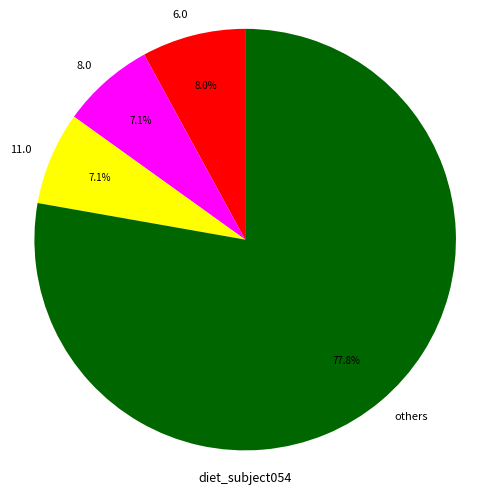

Is there a majority slice in this chart?

Yes